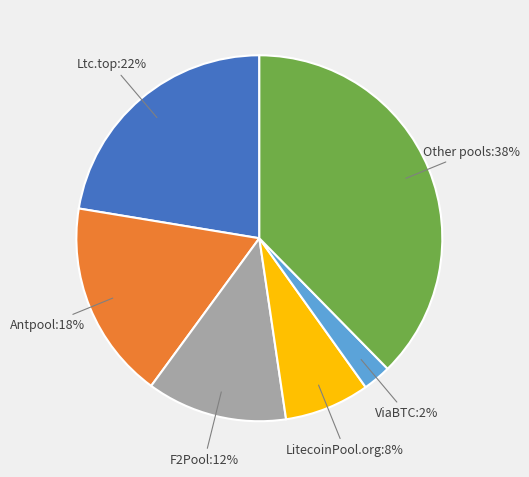

What percentage is the Antpool slice, to the nearest percent?

18%